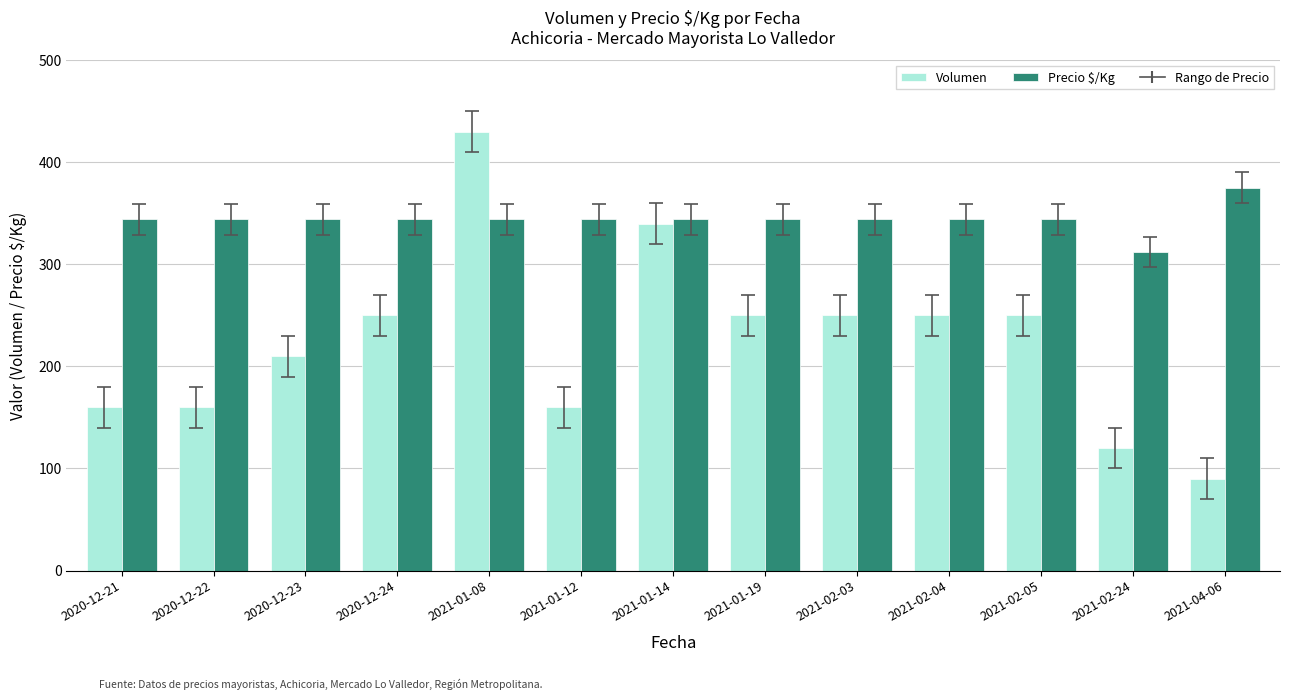

The value of Precio $/Kg at 2020-12-22 is 105. True or false?

False